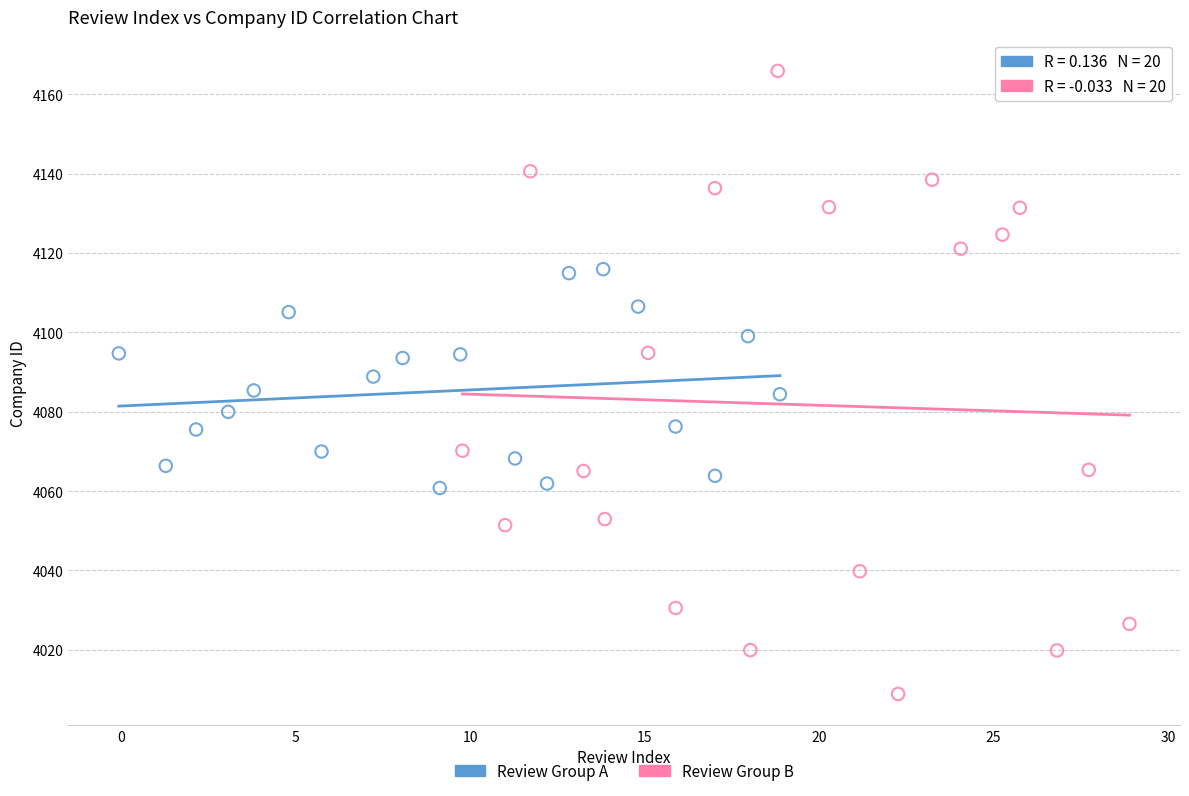

Which series reaches the maximum Y coordinate?

Review Group B